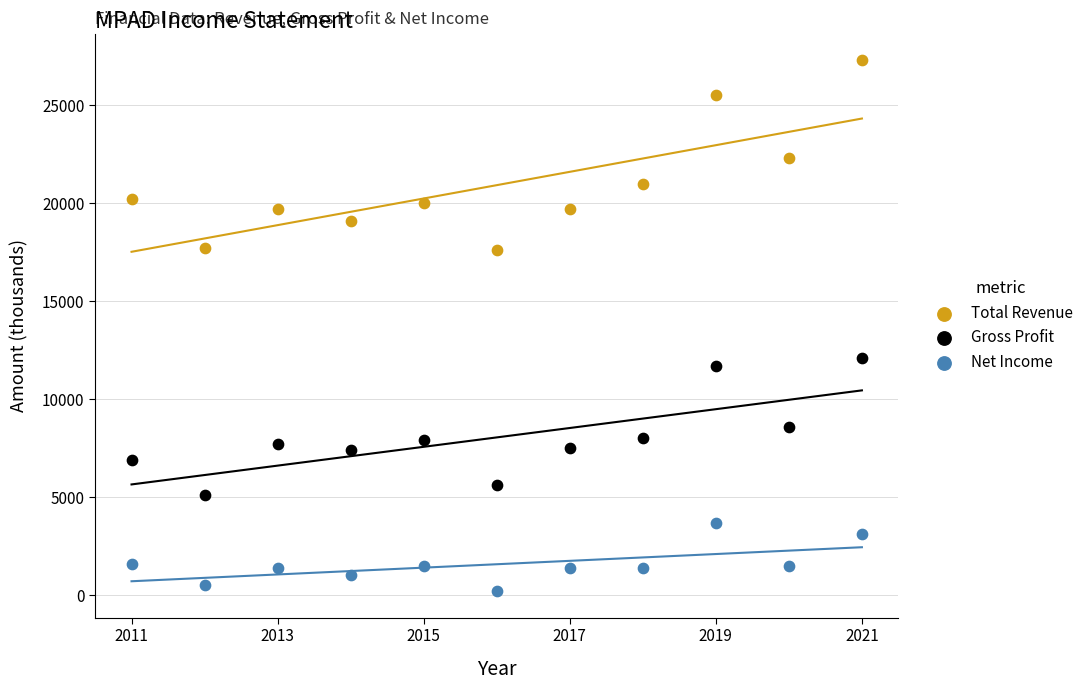

Across all data points, what is the range of Y values (max minus min)?

27100